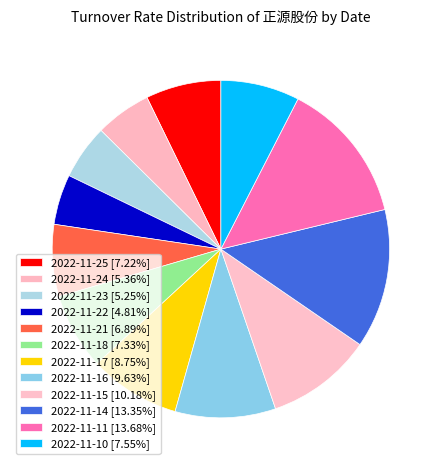

What portion of the pie excludes 2022-11-11?

86.3%